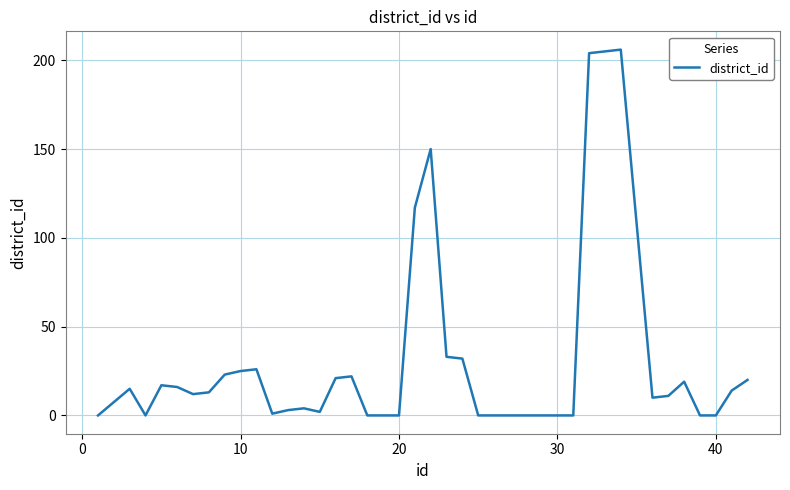

What is the greatest value displayed?

206